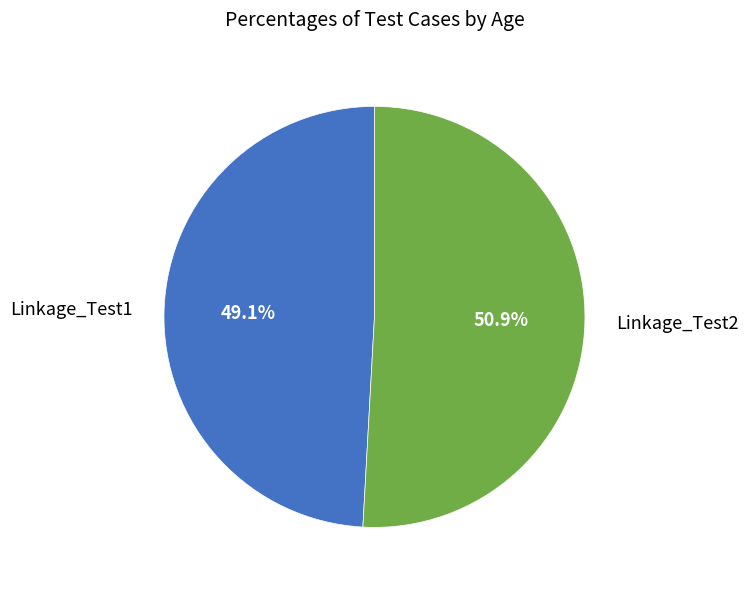

Is there any slice that represents more than half of the pie?

Yes